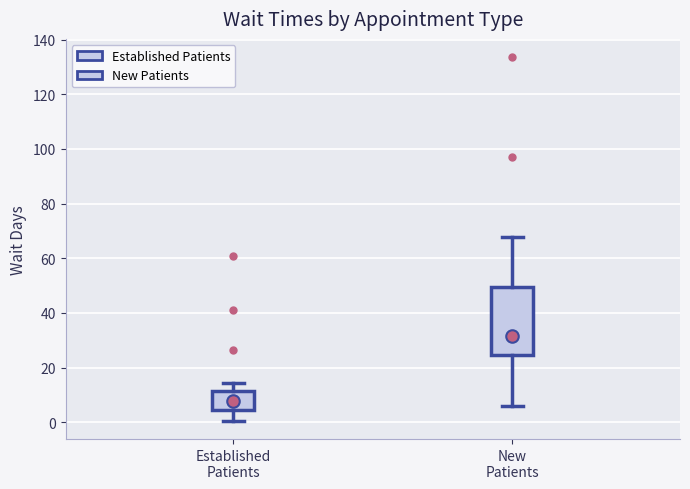

Where does the lower whisker of the box for Established Patients end on the y-axis? The values are not printed on the chart, so give them approximately, as read against the axis.

0